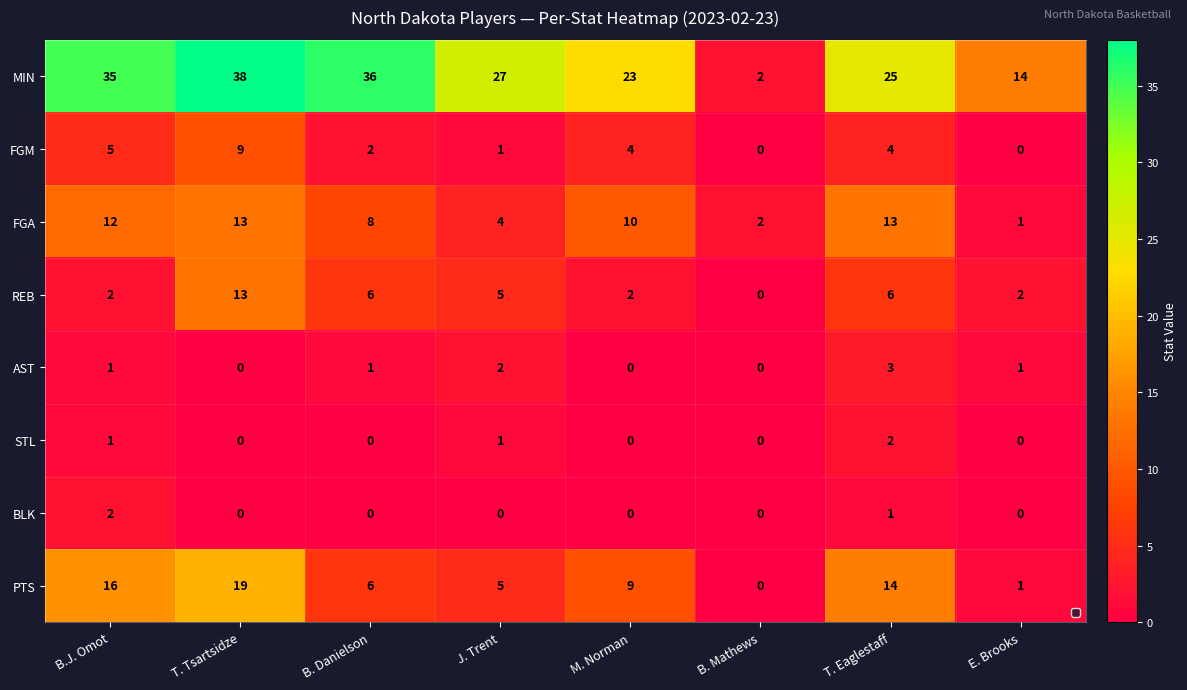

How many values in FGM are above zero?

6